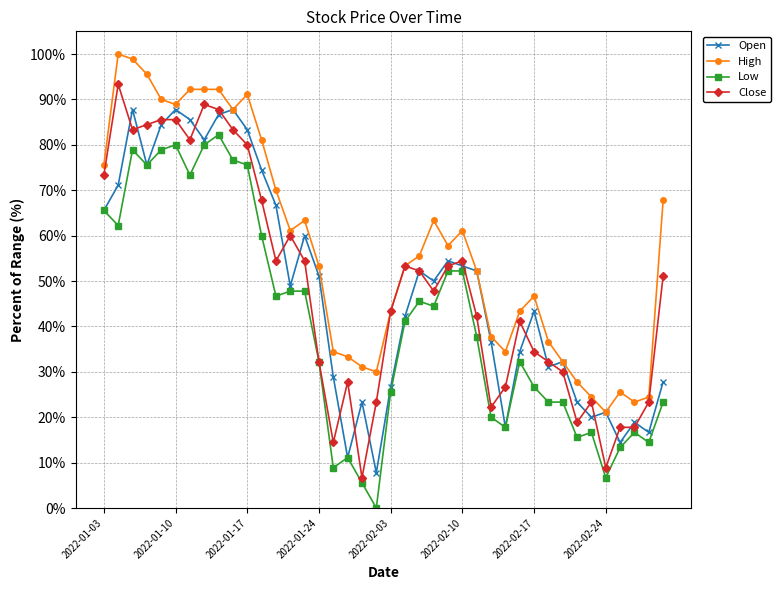

How many data points in High are less than 55?

20